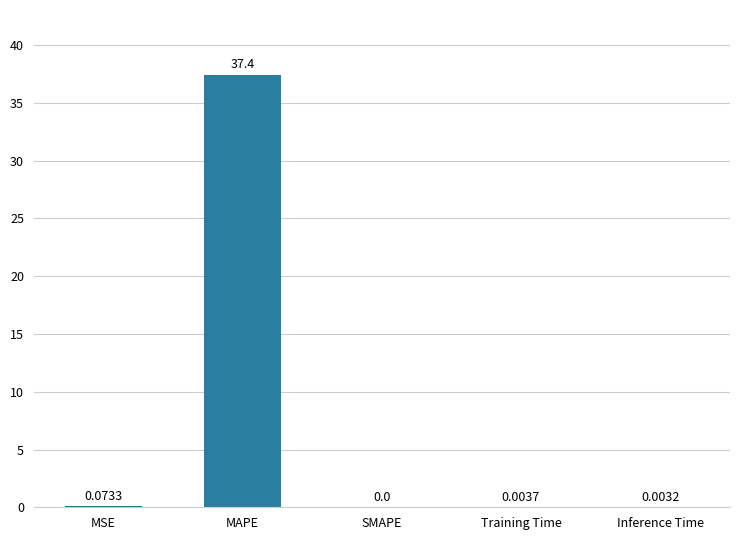

At which label is the value closest to 18?

MSE